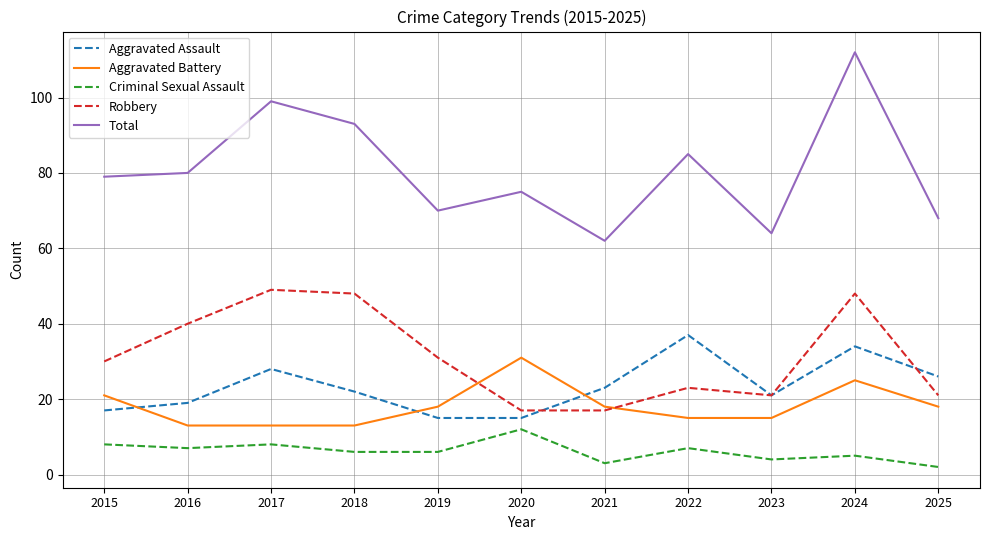

Rank the series by their maximum value, from lowest to highest.

Criminal Sexual Assault, Aggravated Battery, Aggravated Assault, Robbery, Total